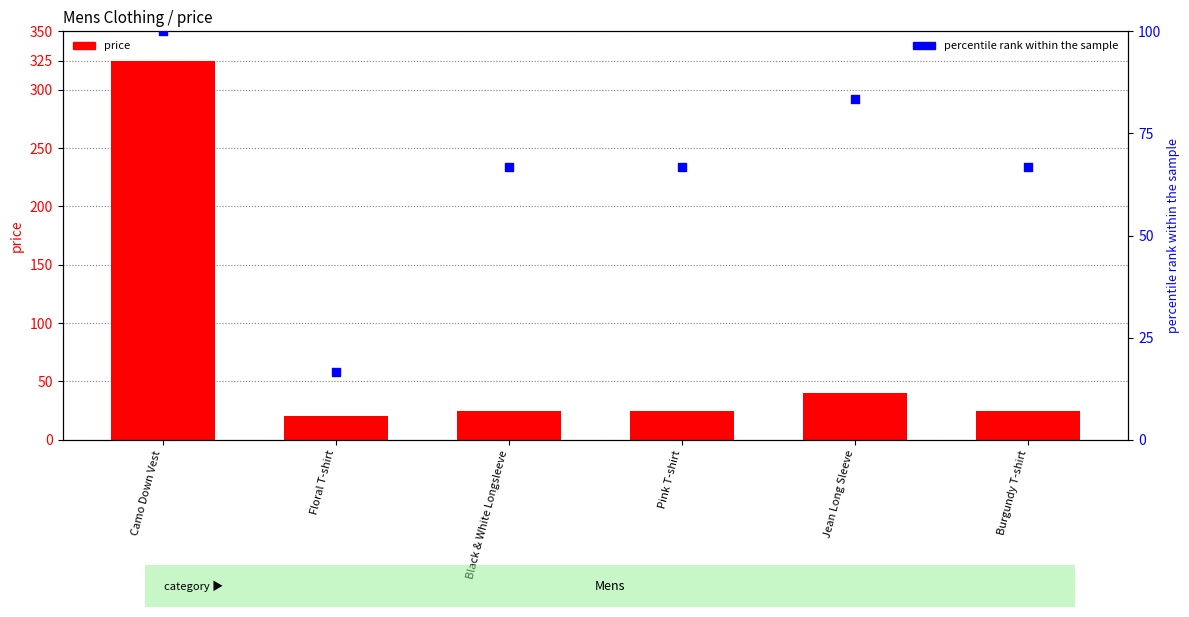

At how many categories does at least one series exceed 164?

1